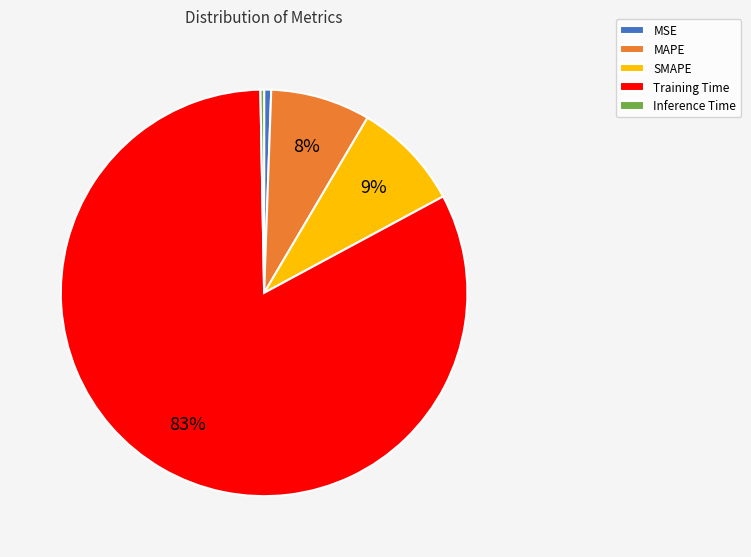

True or false: MAPE accounts for 1% of the total.

False